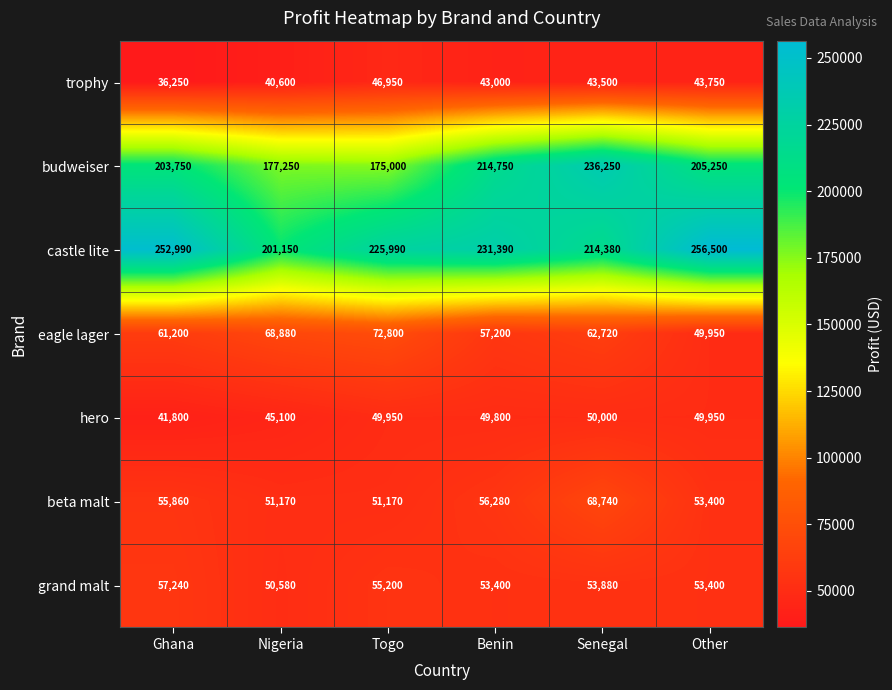

What is the average value of the eagle lager series?

62125